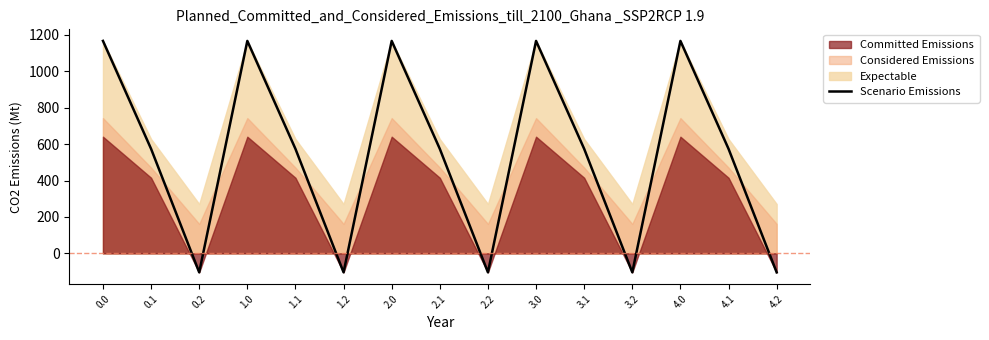

The value at 0.0 is 358.6. True or false?

False